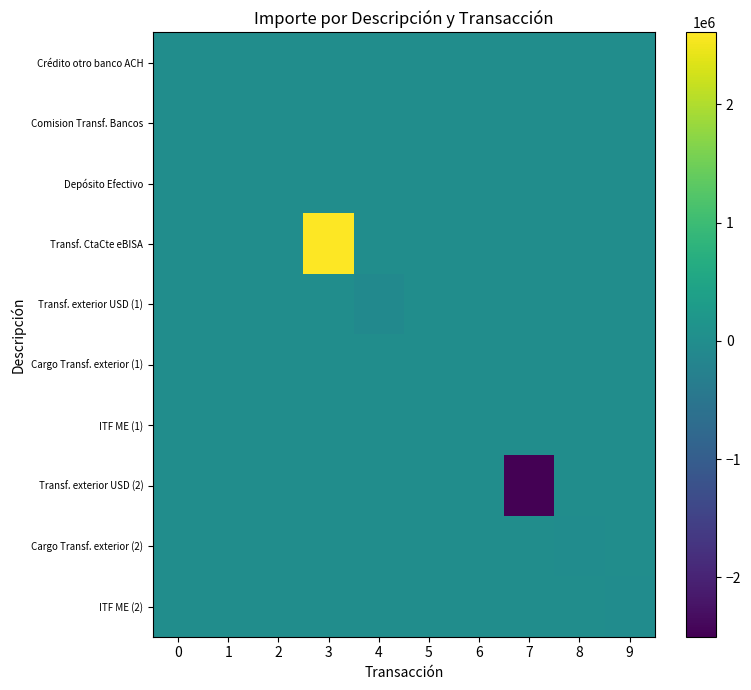

Which series has the largest range (max minus min)?

Transf. CtaCte eBISA